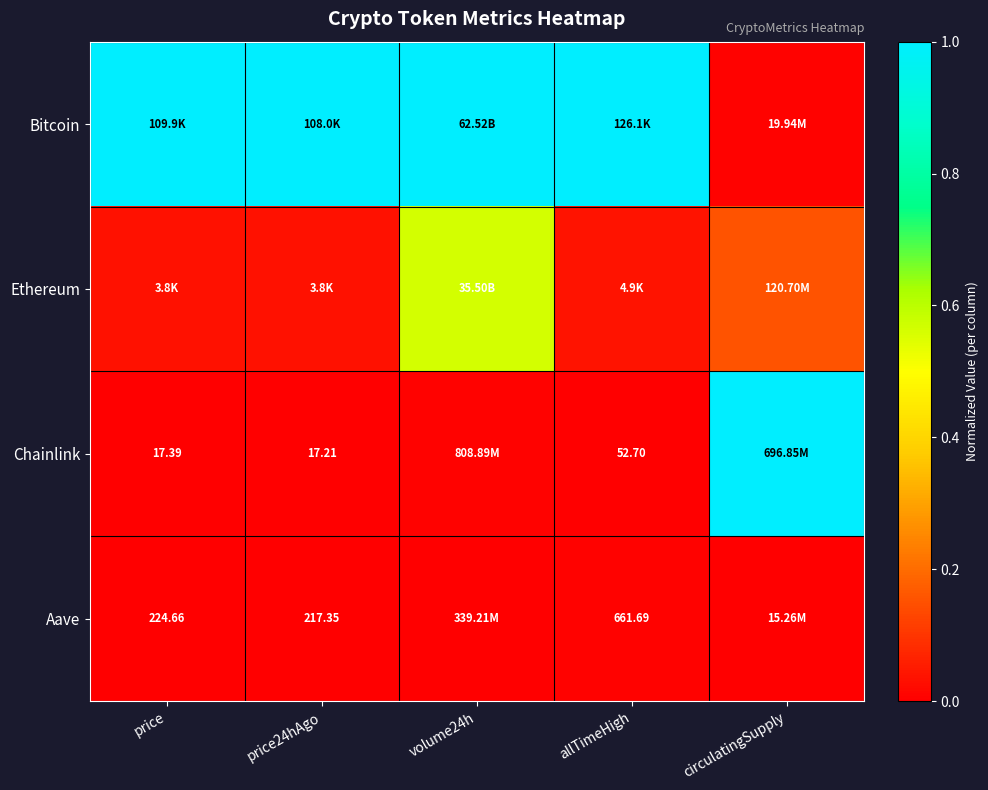

What is the difference between the Ethereum values at volume24h and price24hAgo?

0.5